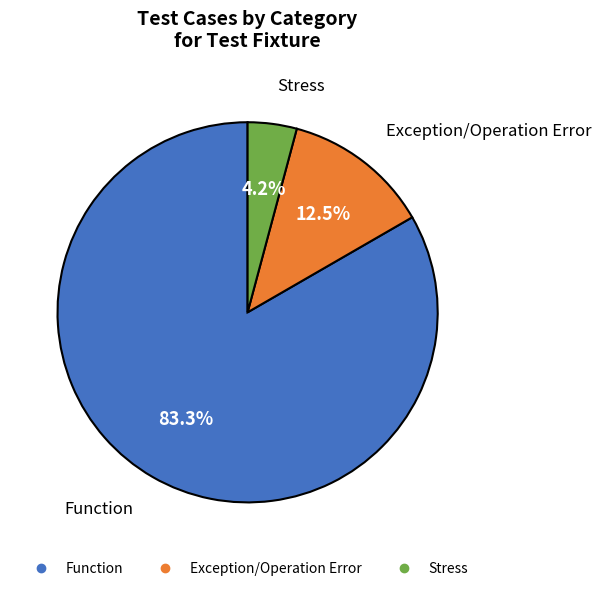

To the nearest percent, what is the average slice percentage?

33%